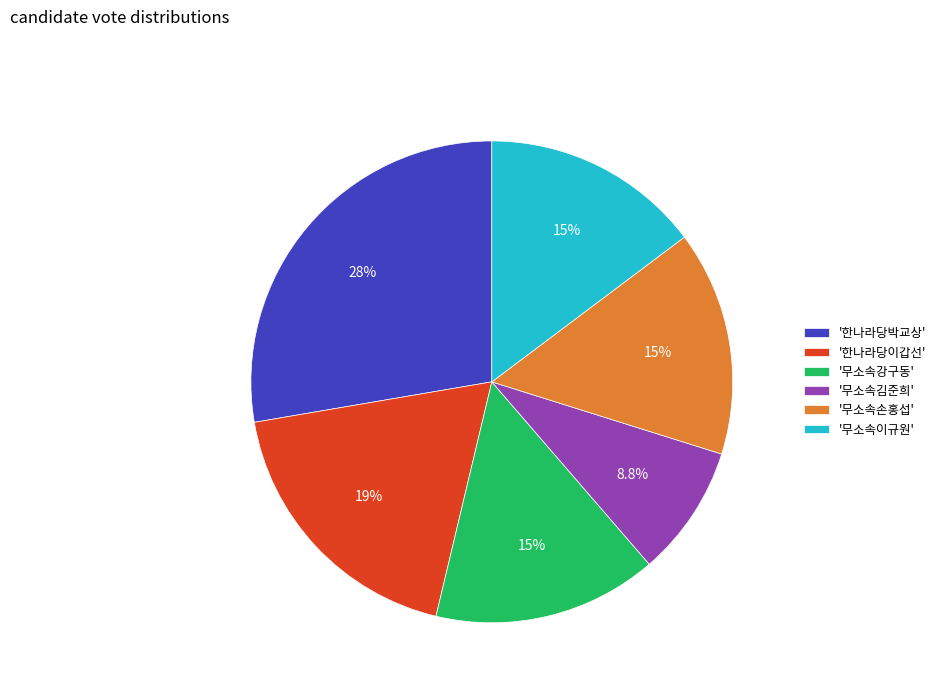

Which slice is the largest?

'한나라당박교상'